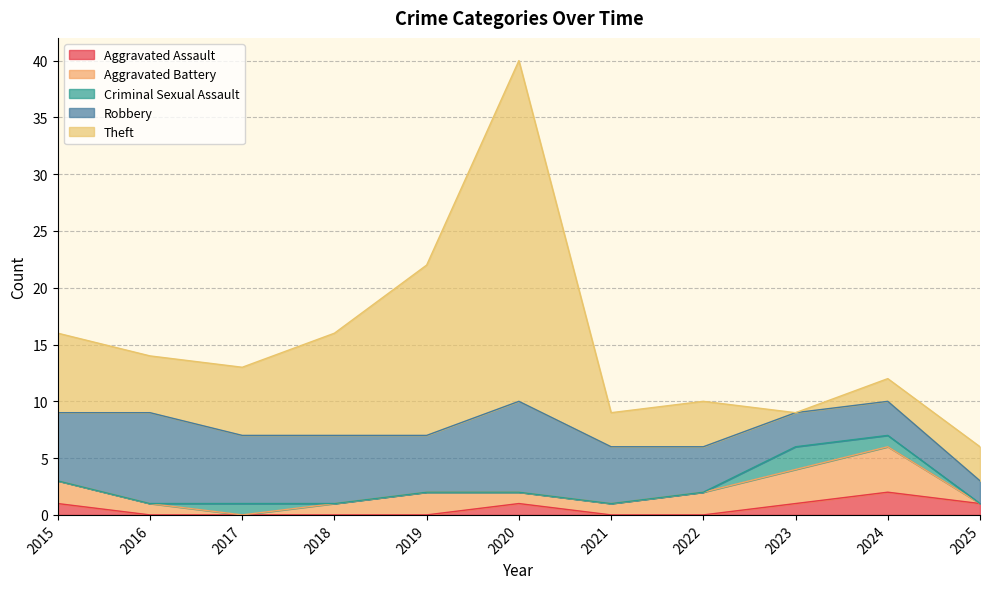

Reading left to right, what are all the values shown in this chart?

Aggravated Assault: 2015=1	2016=0	2017=0	2018=0	2019=0	2020=1	2021=0	2022=0	2023=1	2024=2	2025=1
Aggravated Battery: 2015=2	2016=1	2017=0	2018=1	2019=2	2020=1	2021=1	2022=2	2023=3	2024=4	2025=0
Criminal Sexual Assault: 2015=0	2016=0	2017=1	2018=0	2019=0	2020=0	2021=0	2022=0	2023=2	2024=1	2025=0
Robbery: 2015=6	2016=8	2017=6	2018=6	2019=5	2020=8	2021=5	2022=4	2023=3	2024=3	2025=2
Theft: 2015=7	2016=5	2017=6	2018=9	2019=15	2020=30	2021=3	2022=4	2023=0	2024=2	2025=3